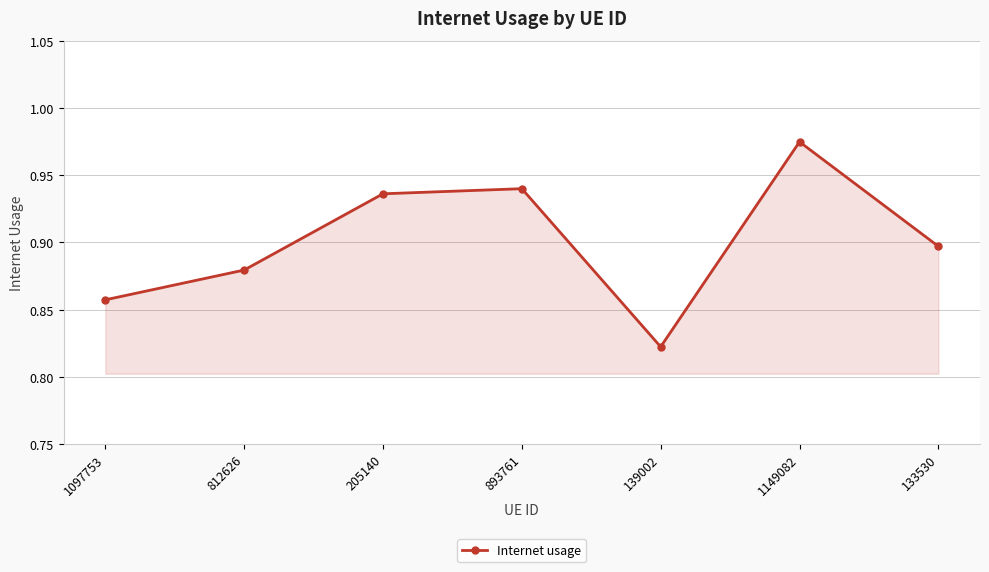

Count the number of categories in the chart.

7